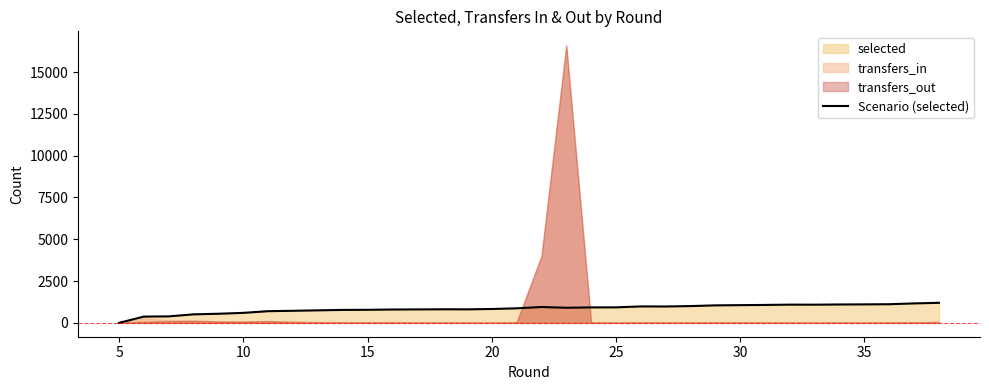

Does the chart display data point markers on the line(s)?

No